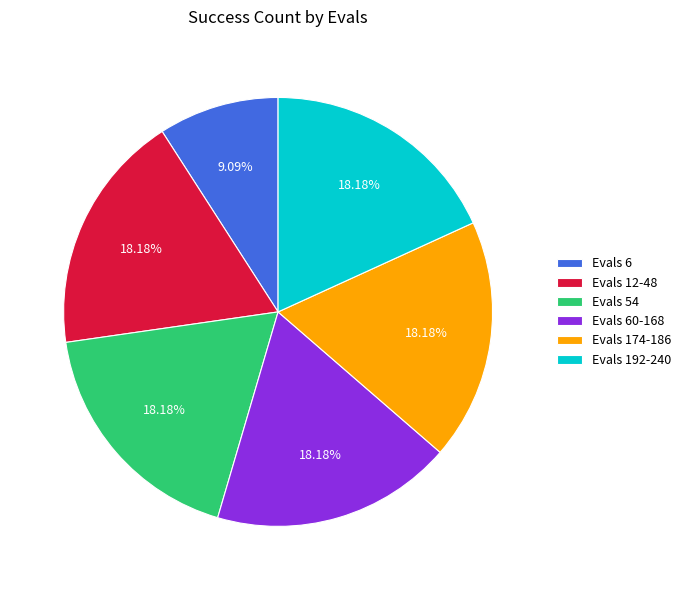

What is the ratio of the value at Evals 6 to the value at Evals 12-48?

0.5